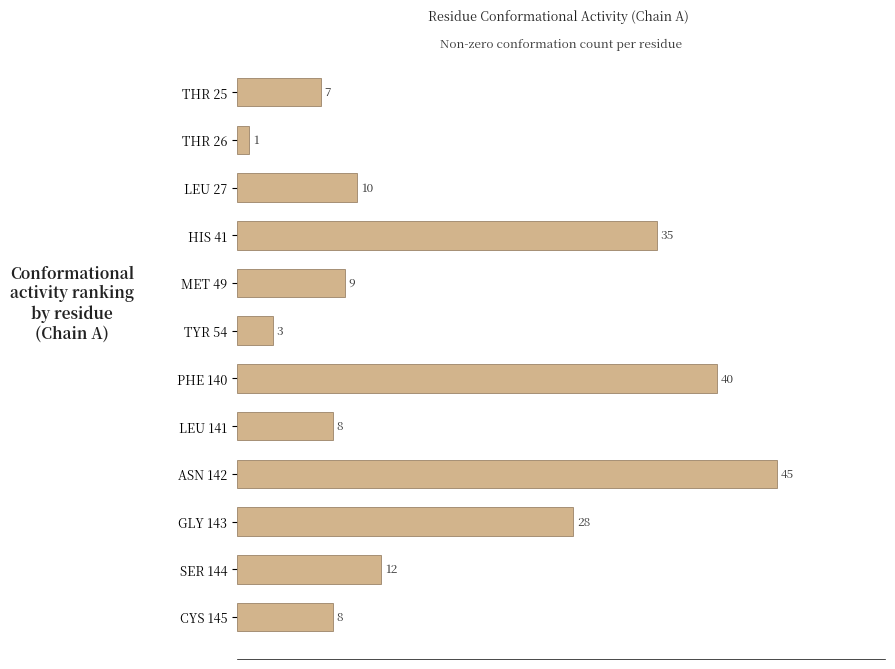

How many distinct data groups are displayed?

1